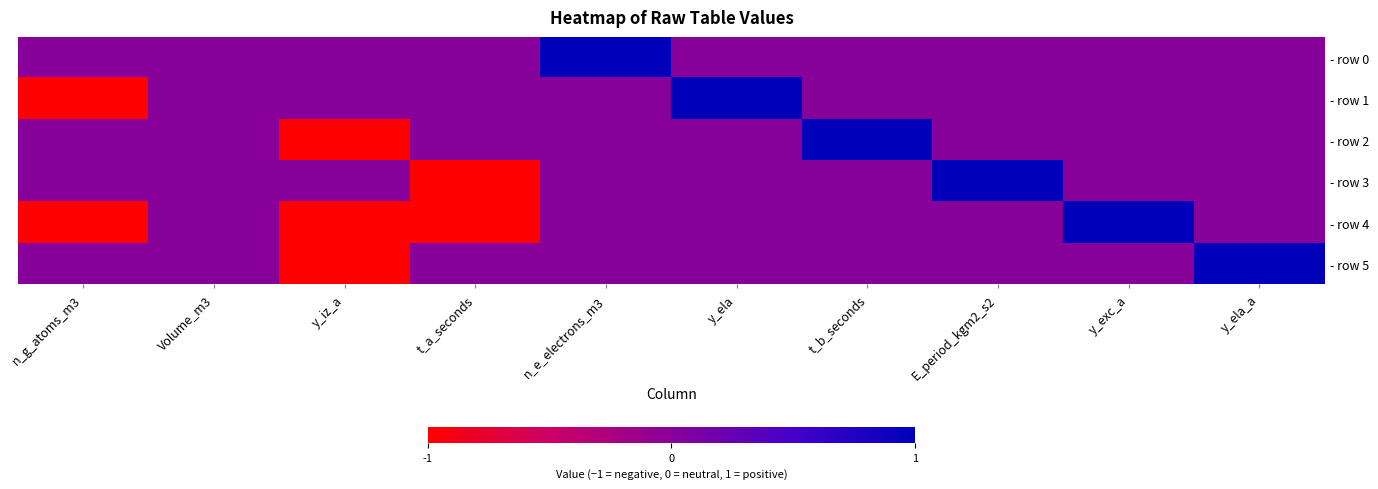

Reading left to right, extract all data points from this chart.

- row 0: n_g_atoms_m3=0	Volume_m3=0	y_iz_a=0	t_a_seconds=0	n_e_electrons_m3=1	y_ela=0	t_b_seconds=0	E_period_kgm2_s2=0	y_exc_a=0	y_ela_a=0
- row 1: n_g_atoms_m3=-1	Volume_m3=0	y_iz_a=0	t_a_seconds=0	n_e_electrons_m3=0	y_ela=1	t_b_seconds=0	E_period_kgm2_s2=0	y_exc_a=0	y_ela_a=0
- row 2: n_g_atoms_m3=0	Volume_m3=0	y_iz_a=-1	t_a_seconds=0	n_e_electrons_m3=0	y_ela=0	t_b_seconds=1	E_period_kgm2_s2=0	y_exc_a=0	y_ela_a=0
- row 3: n_g_atoms_m3=0	Volume_m3=0	y_iz_a=0	t_a_seconds=-1	n_e_electrons_m3=0	y_ela=0	t_b_seconds=0	E_period_kgm2_s2=1	y_exc_a=0	y_ela_a=0
- row 4: n_g_atoms_m3=-1	Volume_m3=0	y_iz_a=-1	t_a_seconds=-1	n_e_electrons_m3=0	y_ela=0	t_b_seconds=0	E_period_kgm2_s2=0	y_exc_a=1	y_ela_a=0
- row 5: n_g_atoms_m3=0	Volume_m3=0	y_iz_a=-1	t_a_seconds=0	n_e_electrons_m3=0	y_ela=0	t_b_seconds=0	E_period_kgm2_s2=0	y_exc_a=0	y_ela_a=1